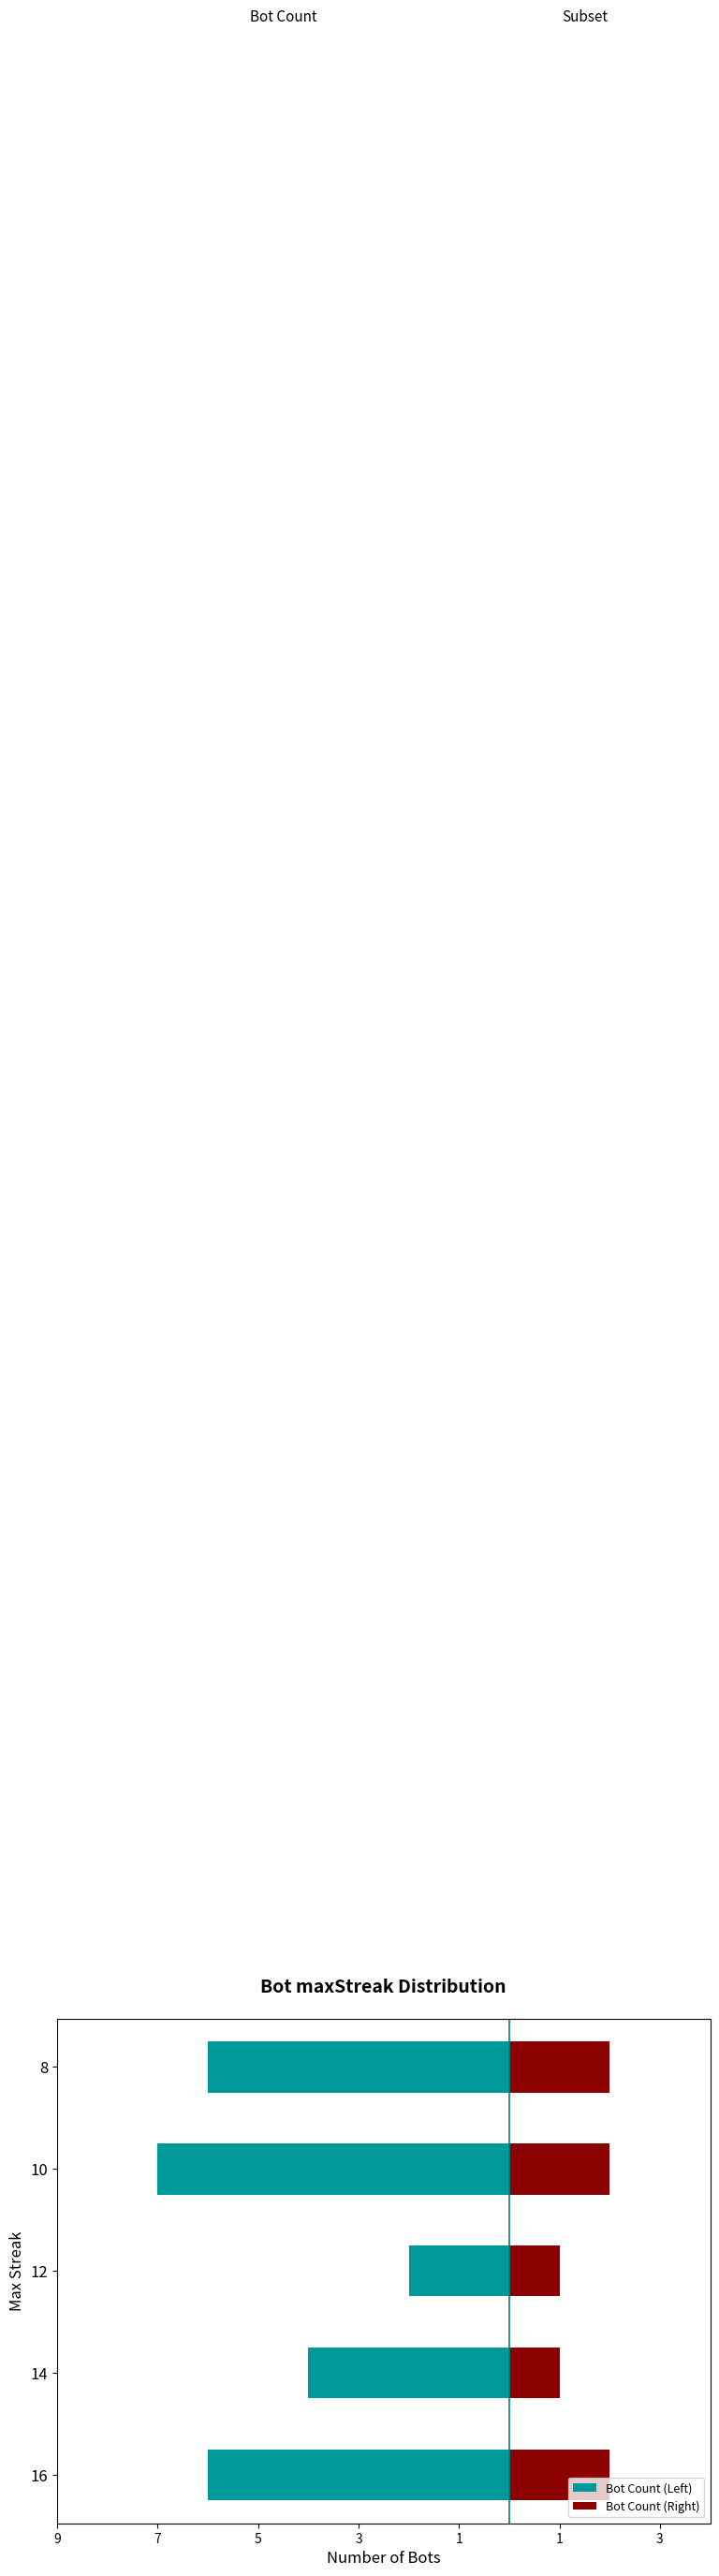

What is the approximate value of Bot Count (Left) at 8?

-6